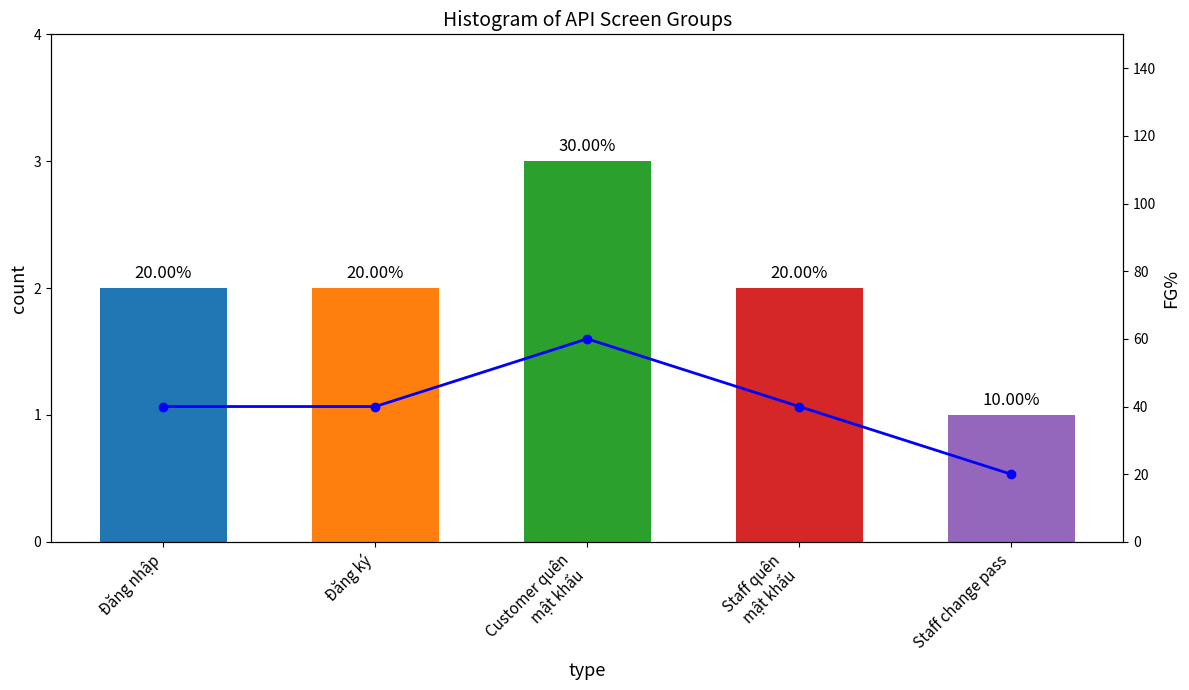

Reading right to left, what are all the values shown in this chart?

count: Staff change pass=1	Staff quên
mật khẩu=2	Customer quên
mật khẩu=3	Đăng ký=2	Đăng nhập=2
FG%: Staff change pass=20	Staff quên
mật khẩu=40	Customer quên
mật khẩu=60	Đăng ký=40	Đăng nhập=40